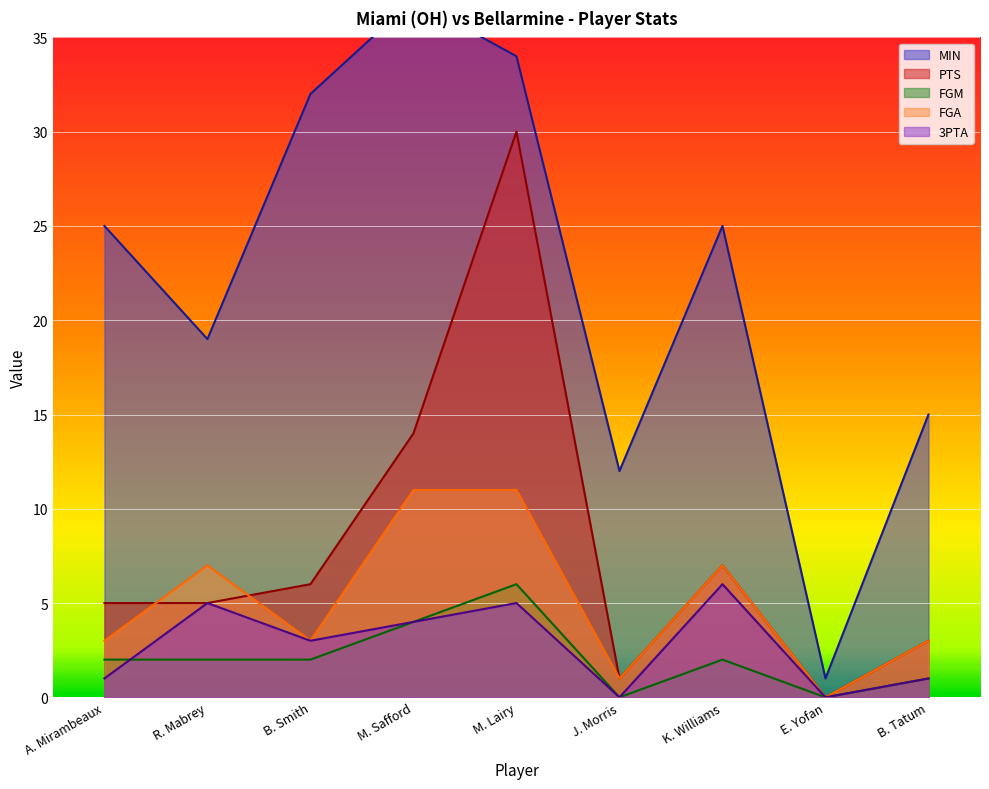

True or false: FGA and FGM cross at least once.

False